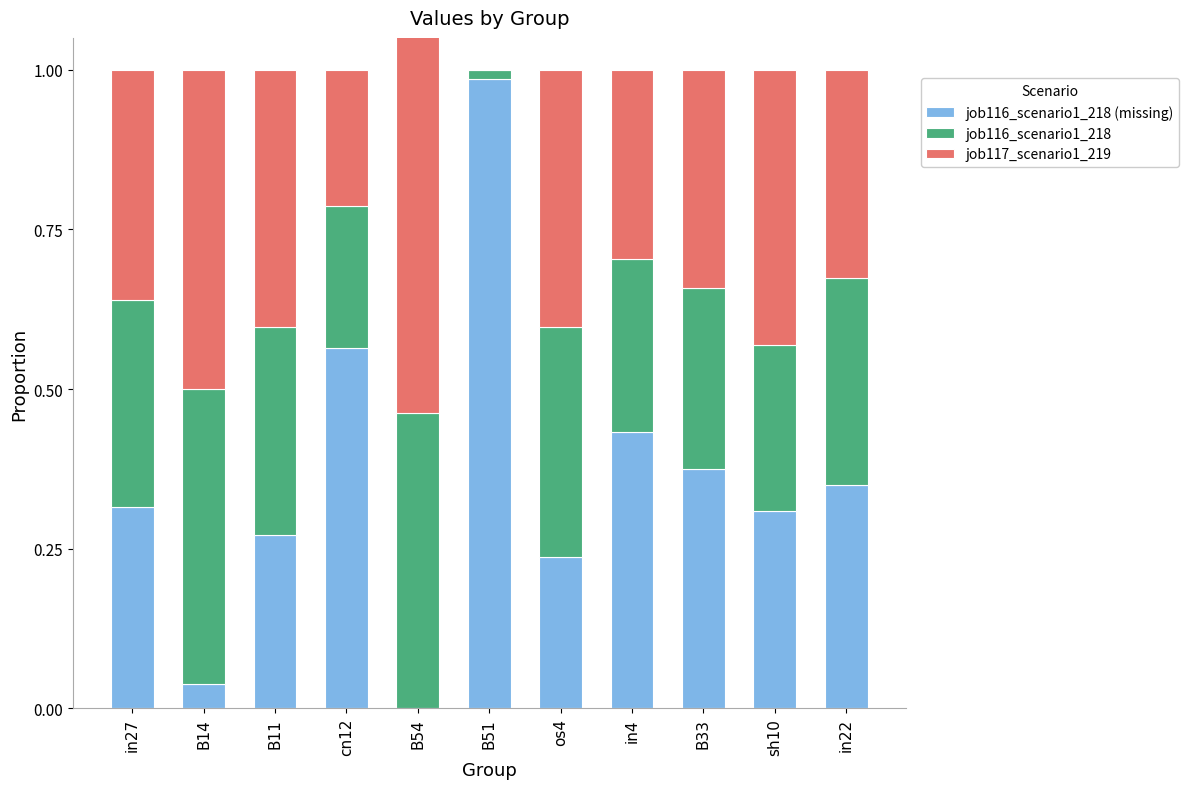

How many groups of bars are there?

11